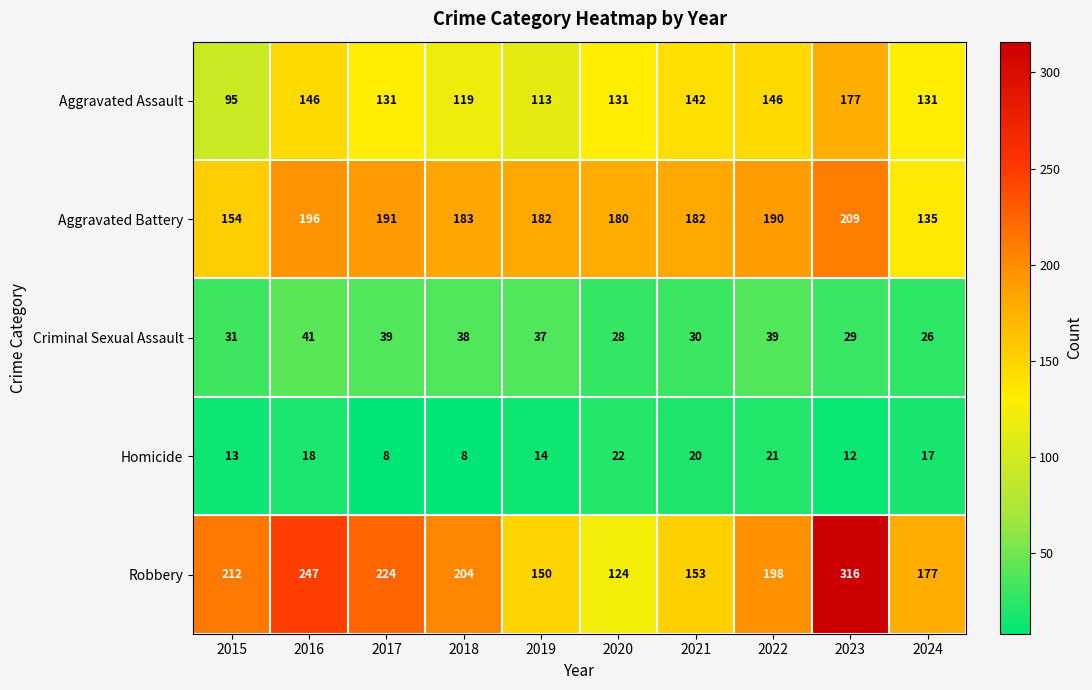

Rank the series by their maximum value, from lowest to highest.

Homicide, Criminal Sexual Assault, Aggravated Assault, Aggravated Battery, Robbery